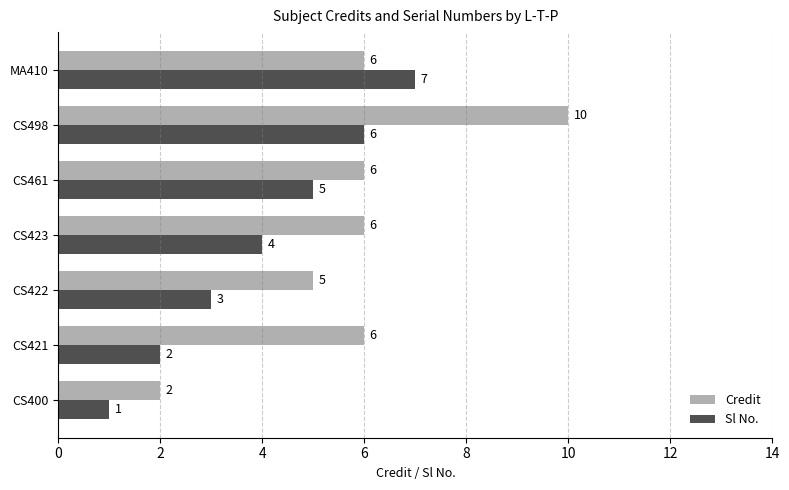

List the series in order of their peak value, lowest first.

Sl No., Credit